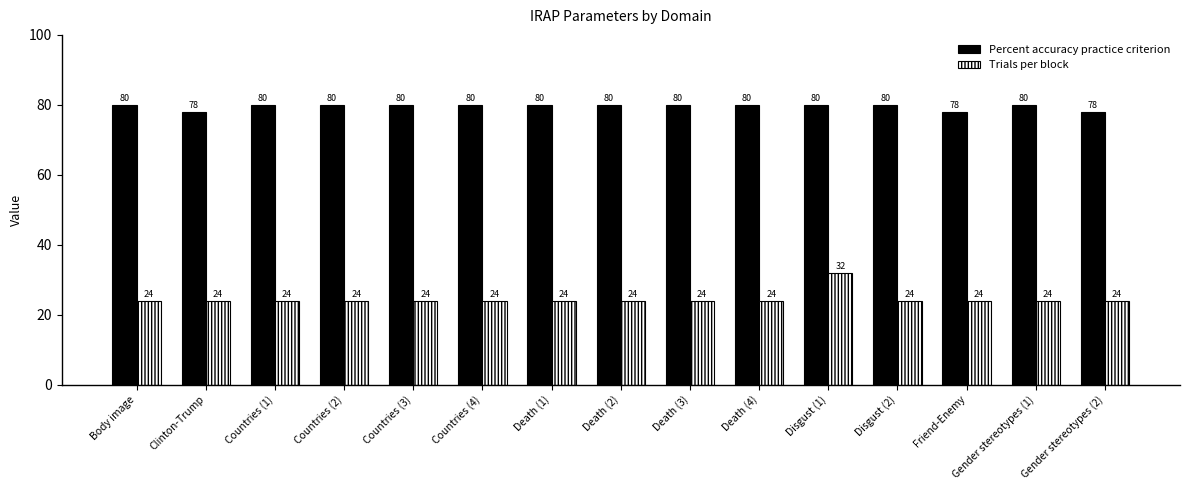

The value of Trials per block at Countries (3) is 24. True or false?

True